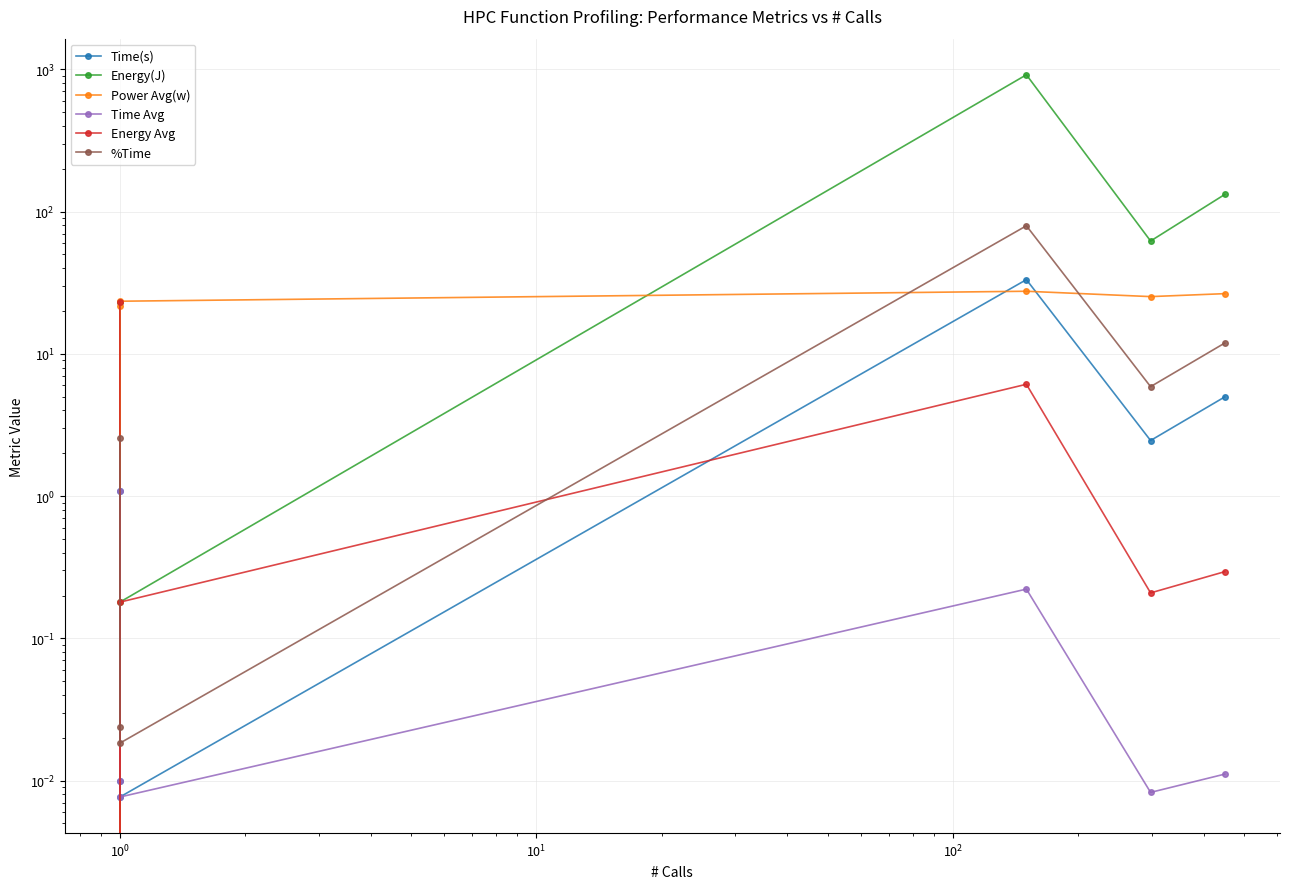

How many series are shown in this chart?

6